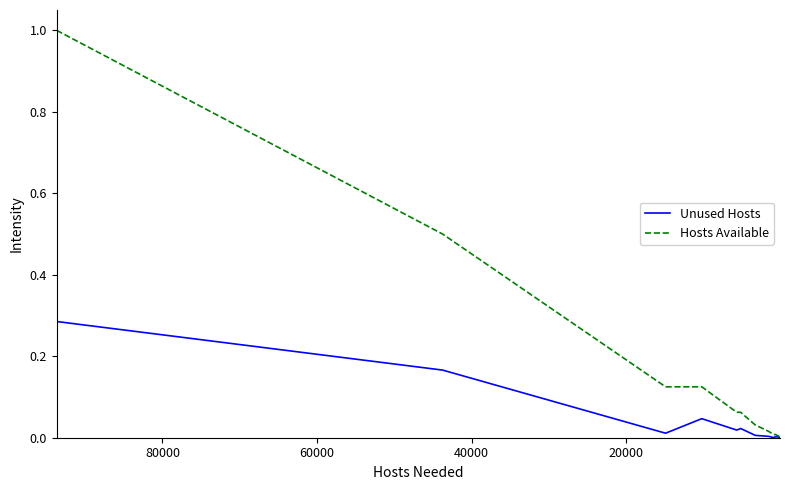

Is this an area chart (filled region under the line)?

No